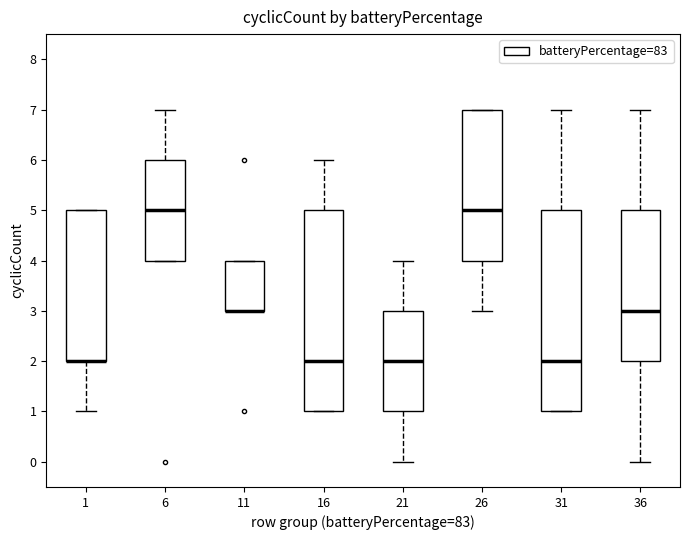

Reading left to right, read every box against the y-axis: the position of its median line, the range the box covers, and the ends of its whiskers. The values are not printed on the chart, so give them approximately, as read against the axis.

1: median 2 (drawn on the box's lower edge), box 2 to 5, whiskers 1 to 5
6: median 5, box 4 to 6, whiskers 4 to 7
11: median 3 (drawn on the box's lower edge), box 3 to 4, whiskers 3 to 4
16: median 2, box 1 to 5, whiskers 1 to 6
21: median 2, box 1 to 3, whiskers 0 to 4
26: median 5, box 4 to 7, whiskers 3 to 7
31: median 2, box 1 to 5, whiskers 1 to 7
36: median 3, box 2 to 5, whiskers 0 to 7